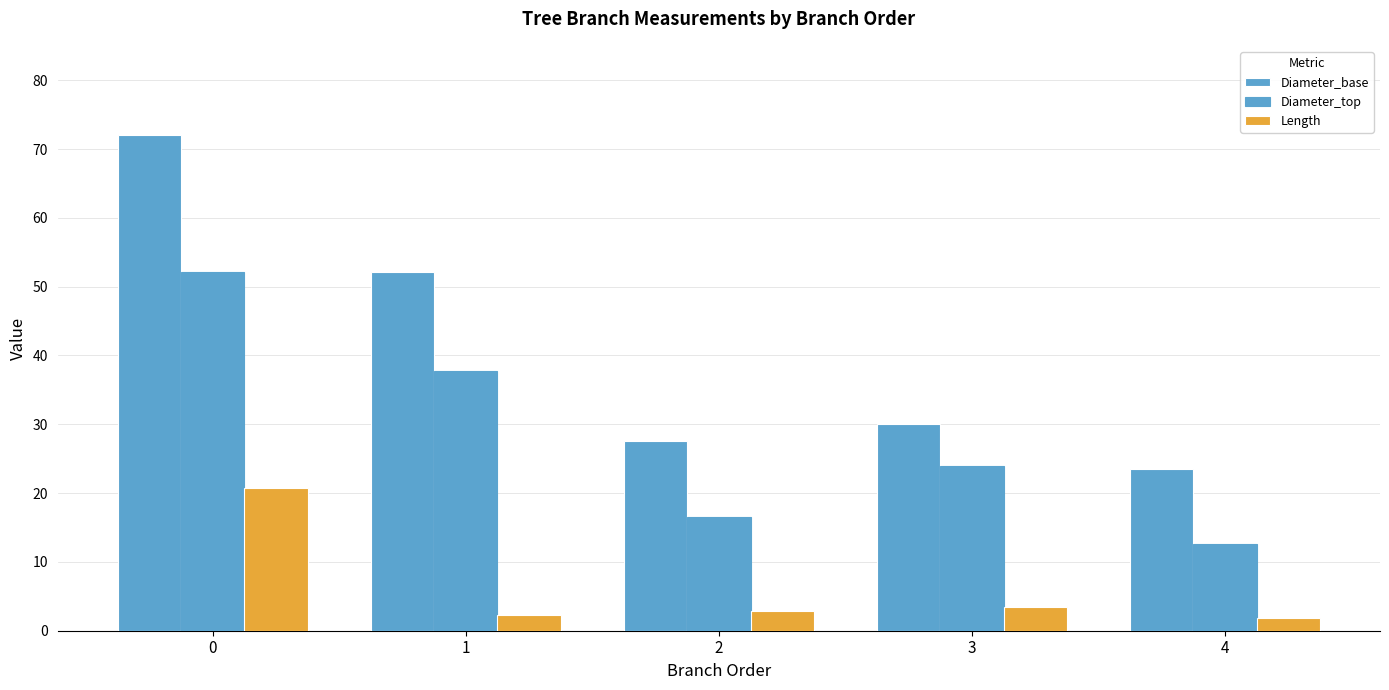

What is the difference between the maximum and minimum values in the Diameter_top series?

39.5